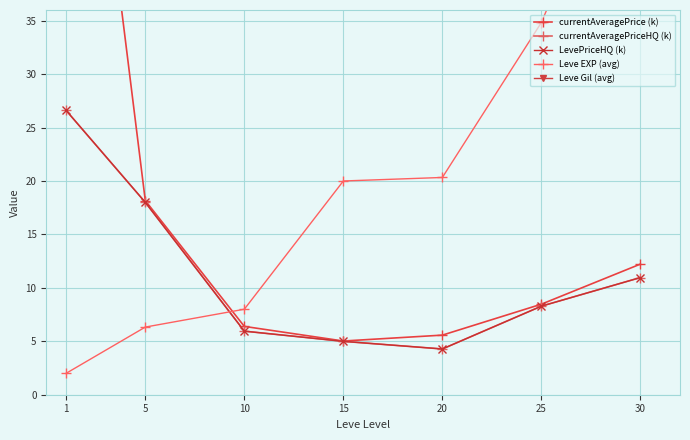

What is the sum of all currentAveragePriceHQ (k) values?

79.1